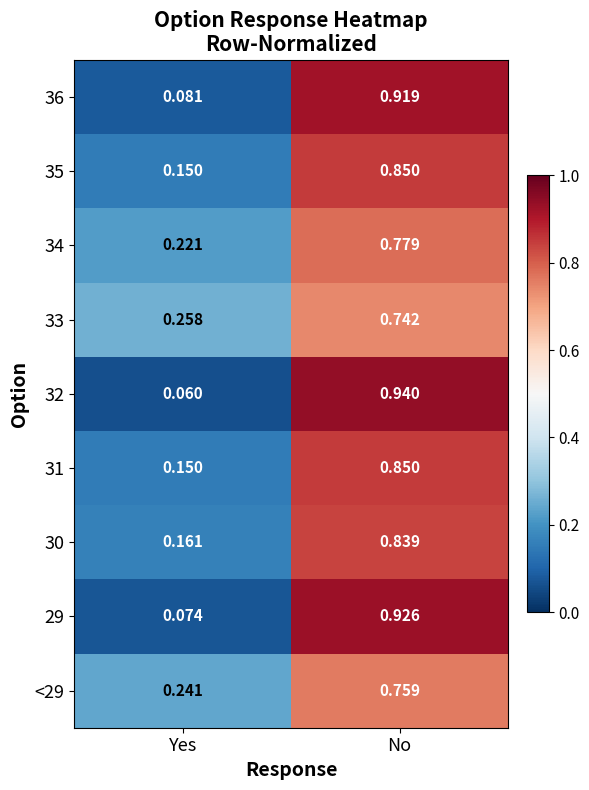

List the labels in order of 34 value, smallest first.

Yes, No